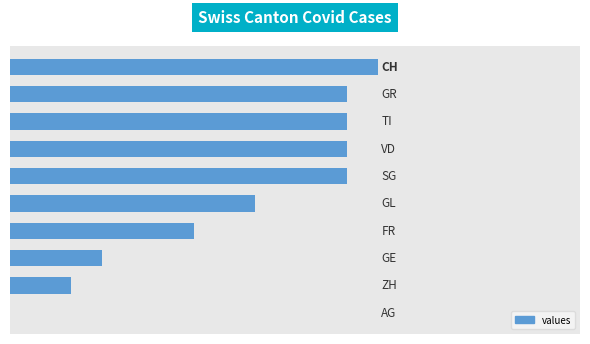

Are the bars horizontal?

Yes